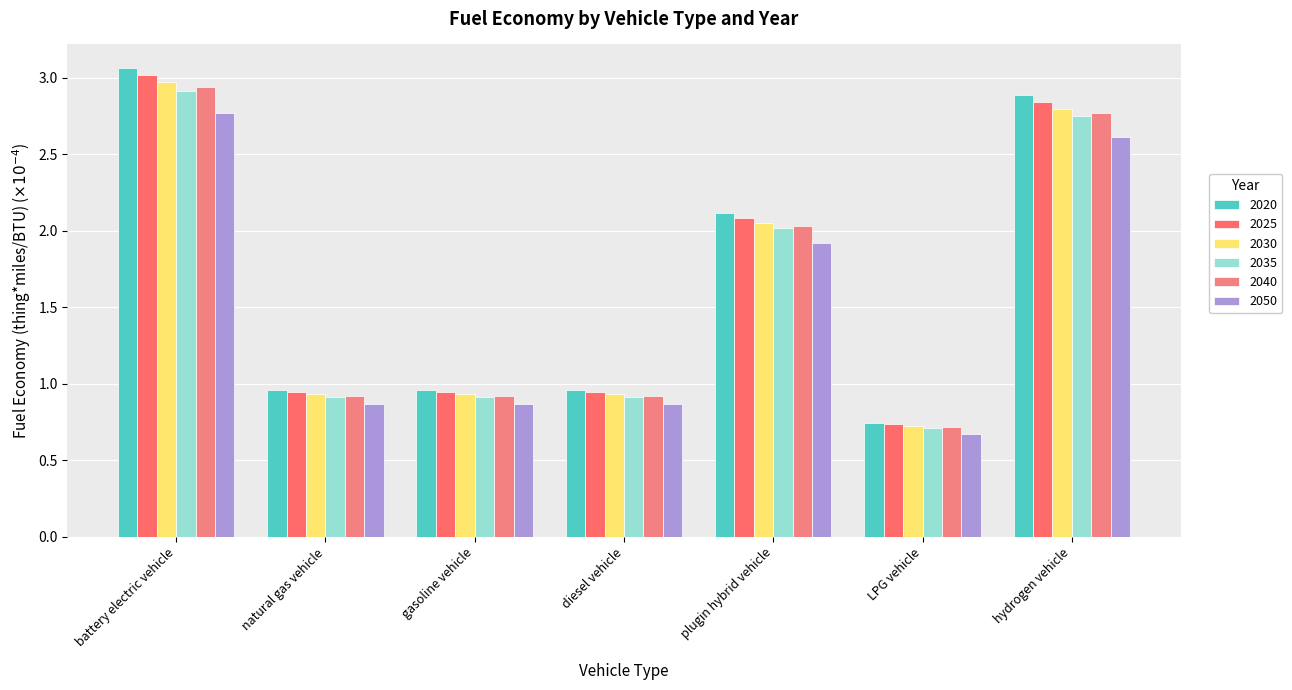

Which label corresponds to the largest value in the chart?

battery electric vehicle